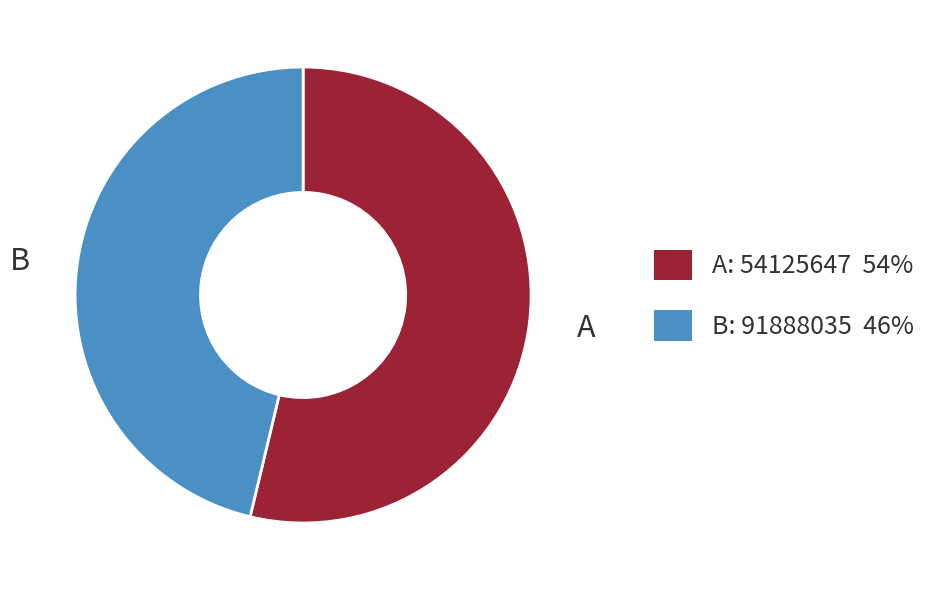

Does any single category account for the majority?

Yes